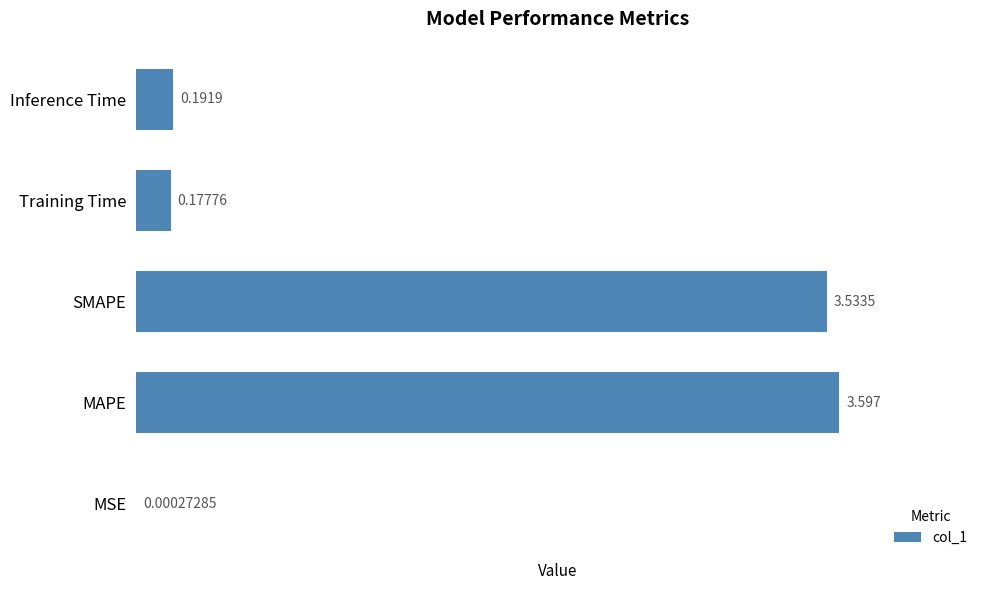

Where is the data nearest to the value 1?

Inference Time